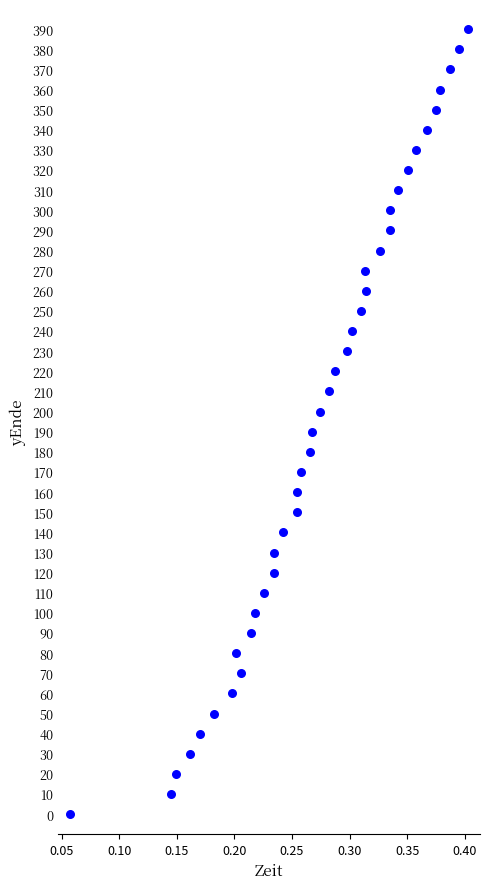

What is the range of Y values (max minus min)?

390